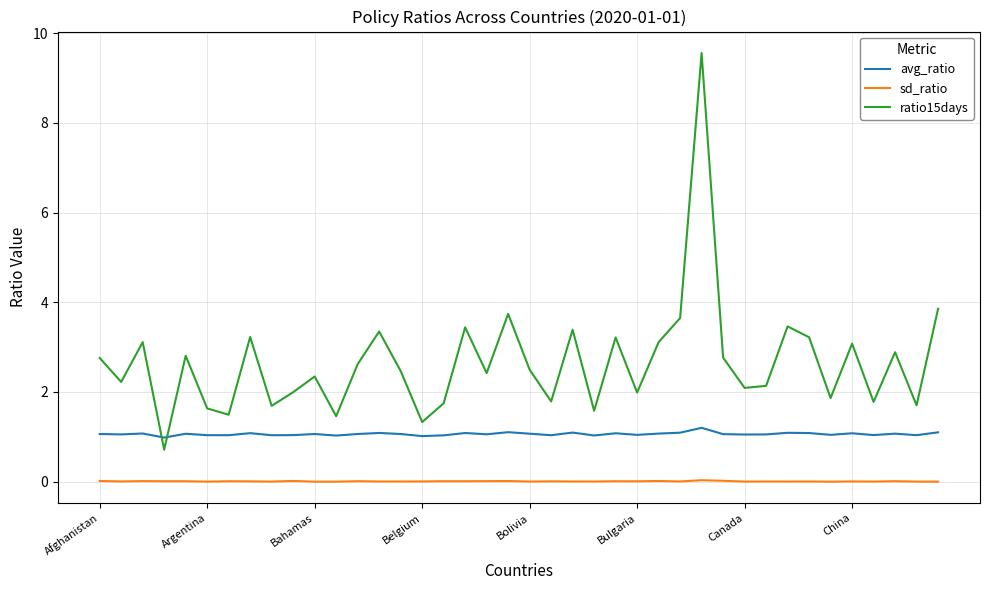

Rank the series by their maximum value, from lowest to highest.

sd_ratio, avg_ratio, ratio15days